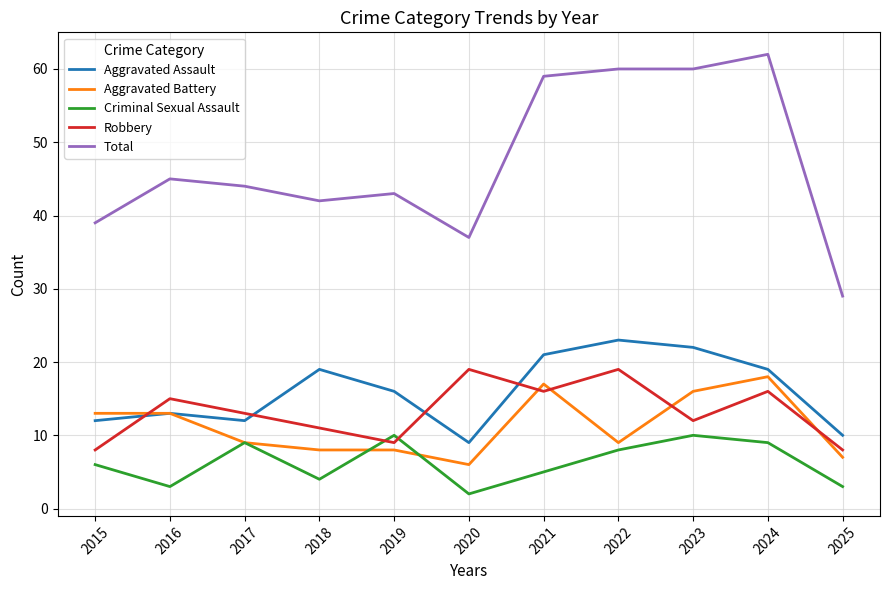

What is the minimum value for Aggravated Assault?

9